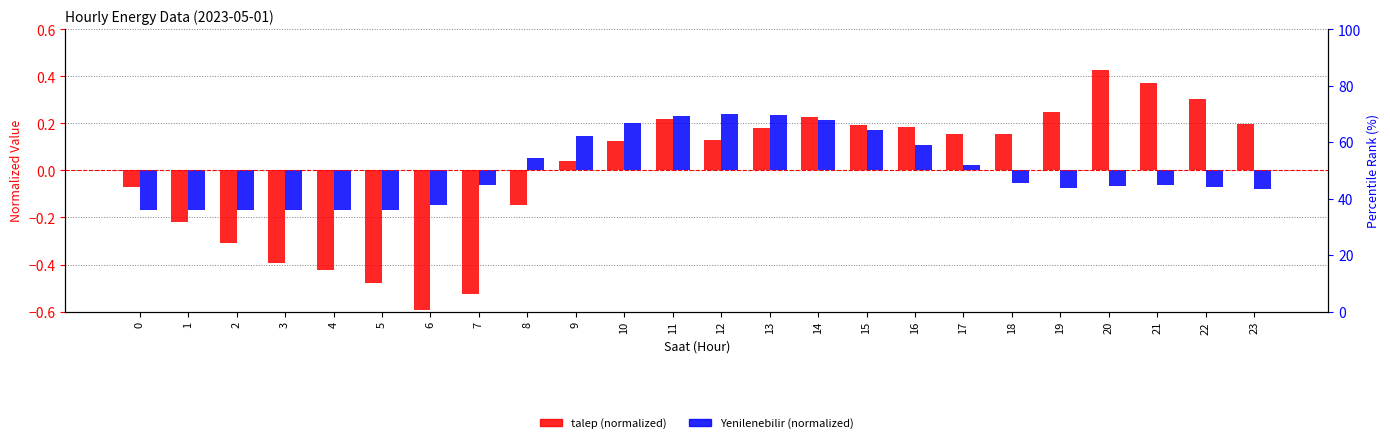

List the series in order of their overall mean, highest first.

Yenilenebilir (normalized), talep (normalized)